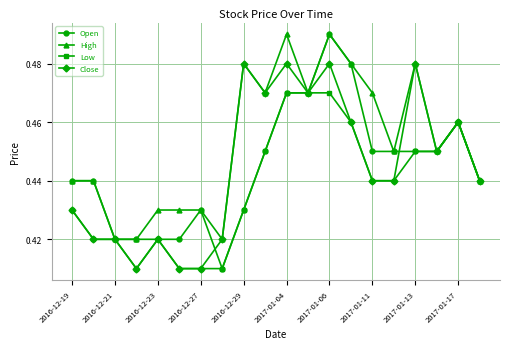

What are all the series names shown in the legend?

Open, High, Low, Close